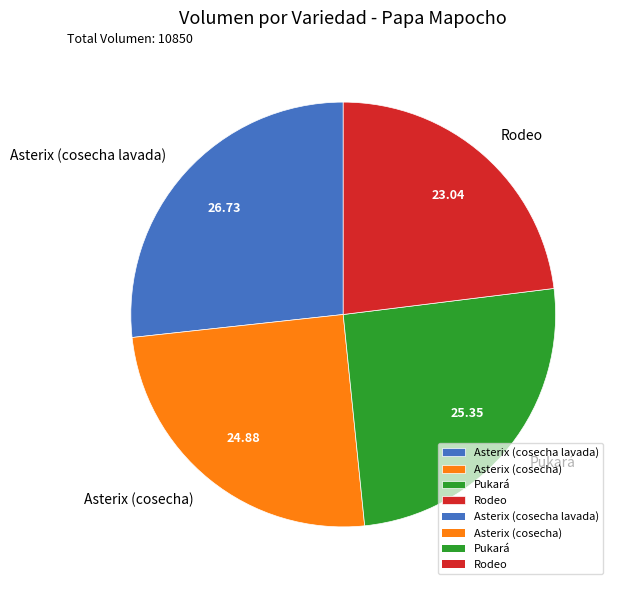

Which has a higher value, Rodeo or Pukará?

Pukará